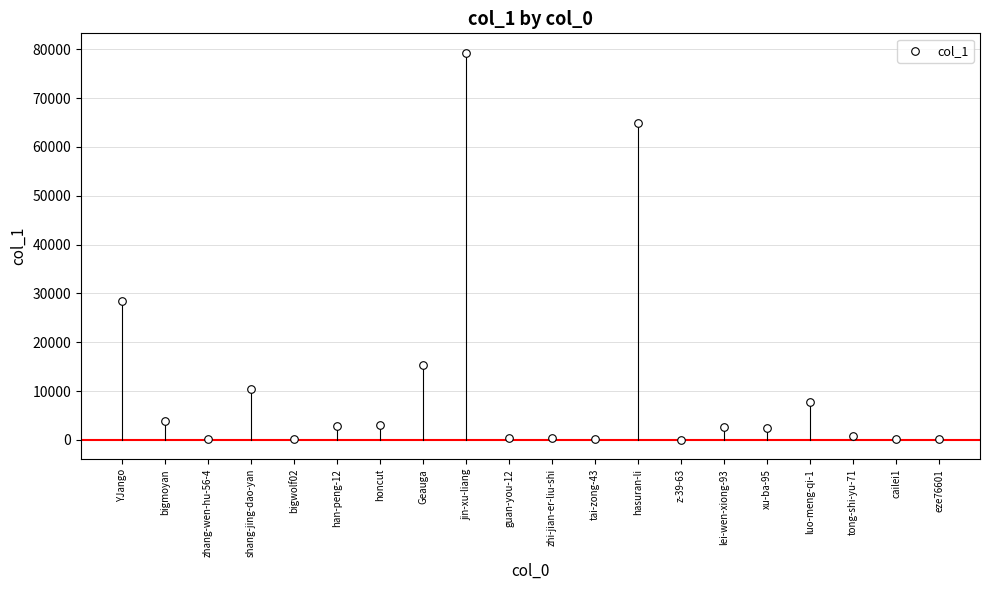

What is the range of Y values (max minus min)?

79266